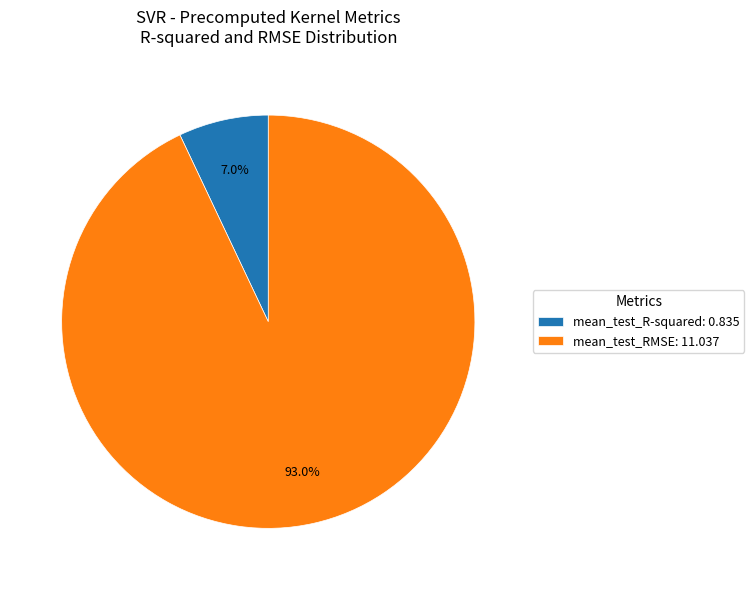

Approximately how many times larger is the value at mean_test_R-squared compared to mean_test_RMSE?

0.1